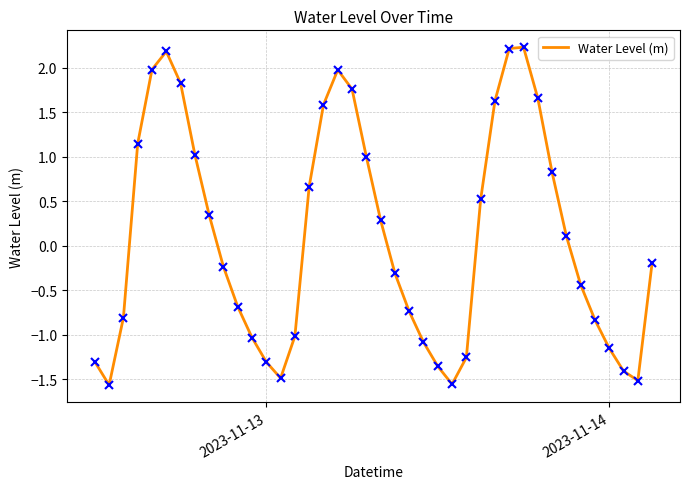

What is the greatest value displayed?

2.2